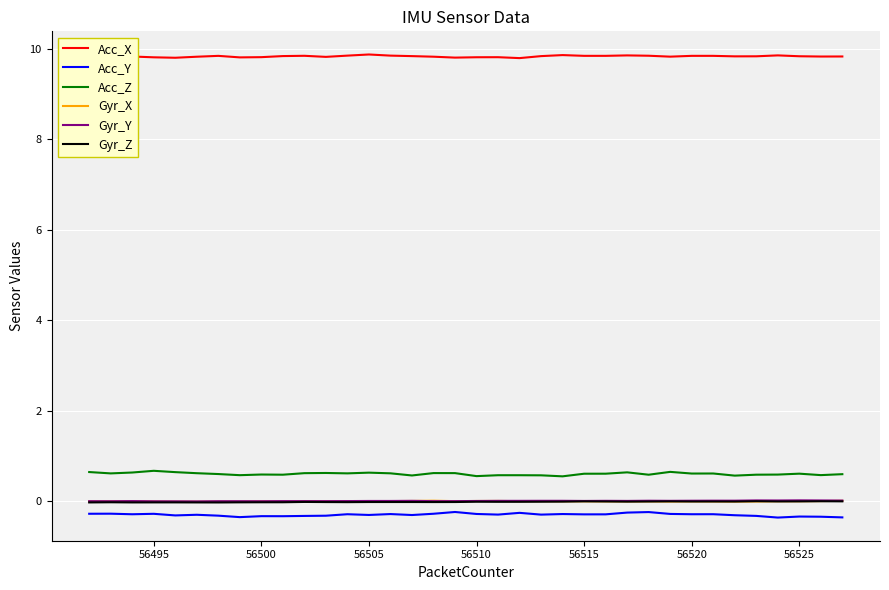

True or false: Acc_X and Gyr_Y cross at least once.

False